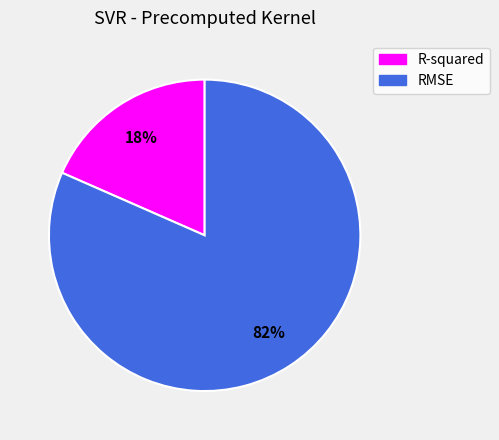

What is the majority slice?

RMSE